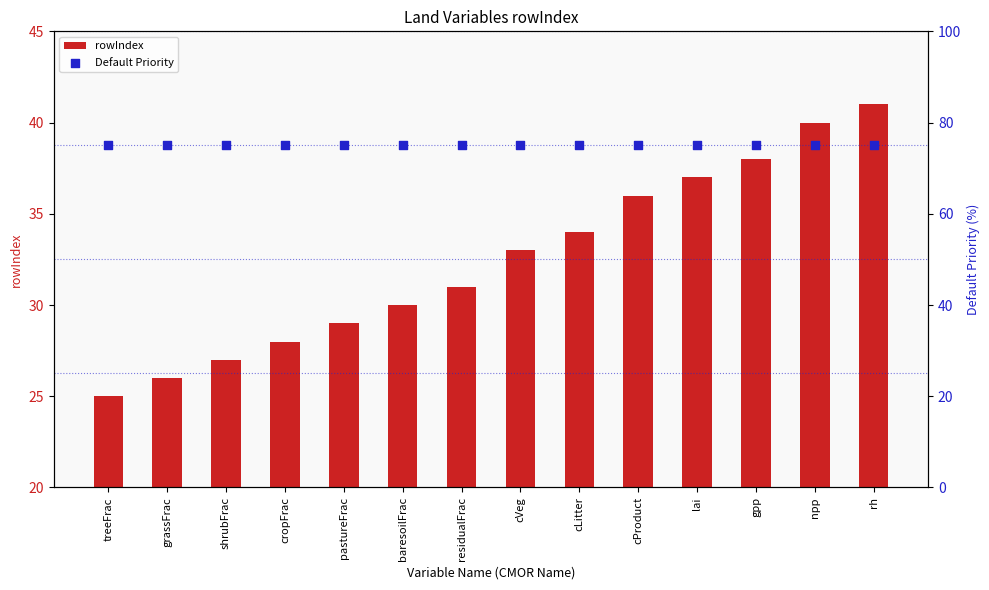

What are all the series names shown in the legend?

rowIndex, Default Priority